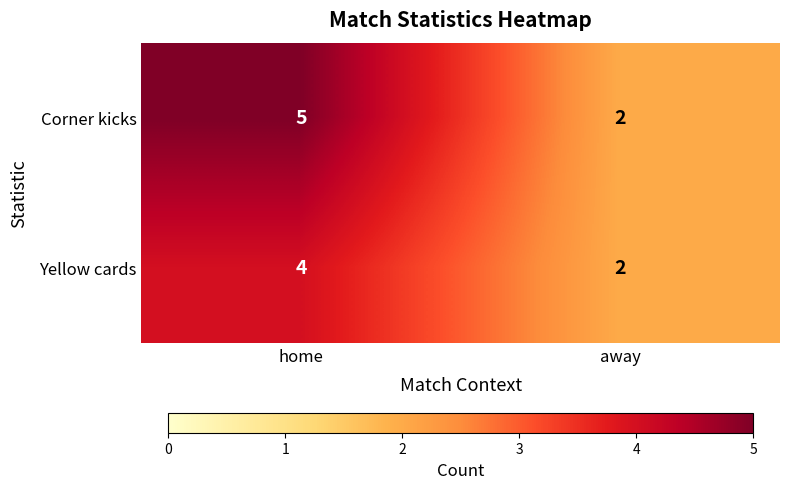

The Corner kicks series shows 3 at away. True or false?

False